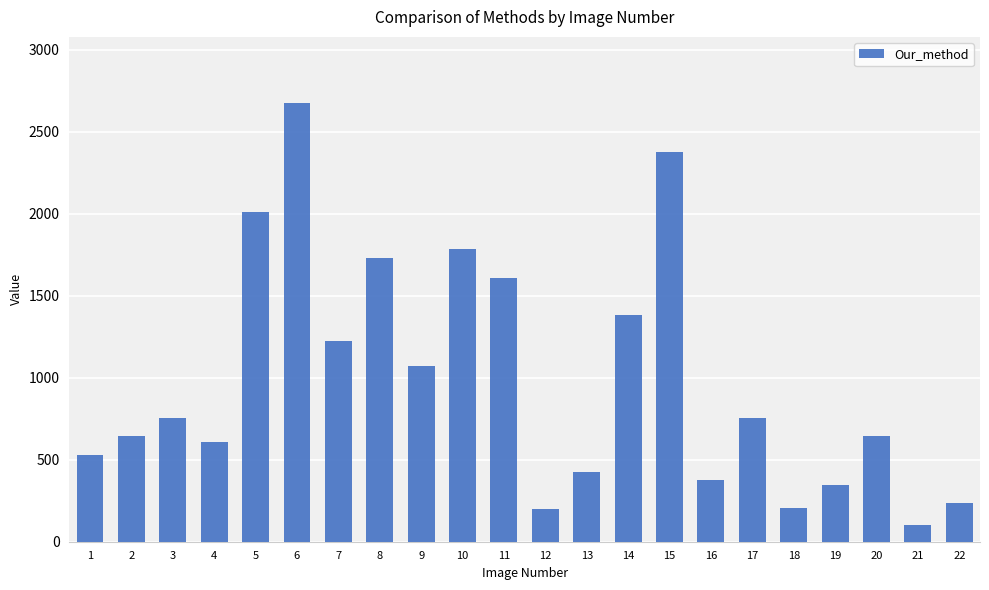

What is the greatest value displayed?

2678